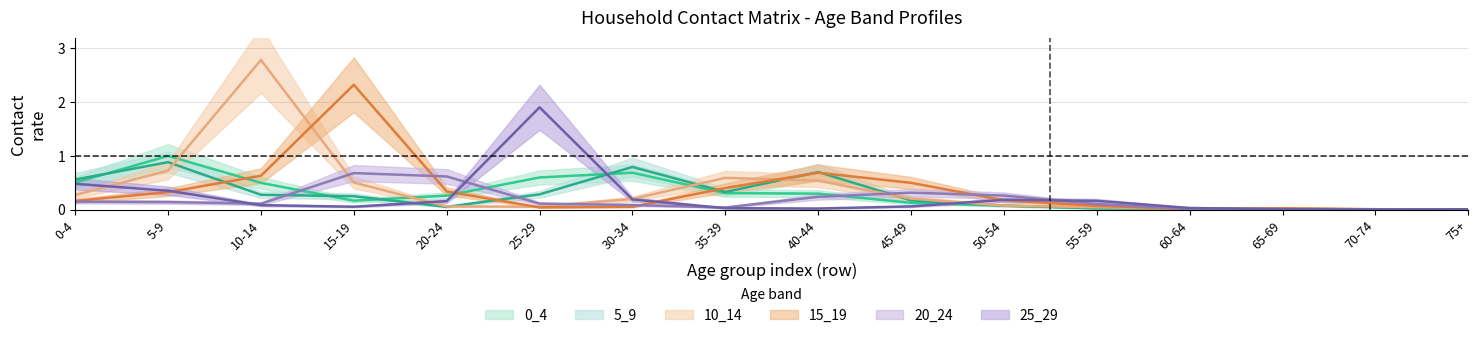

The 0_4 series shows 0.3 at 40-44. True or false?

True